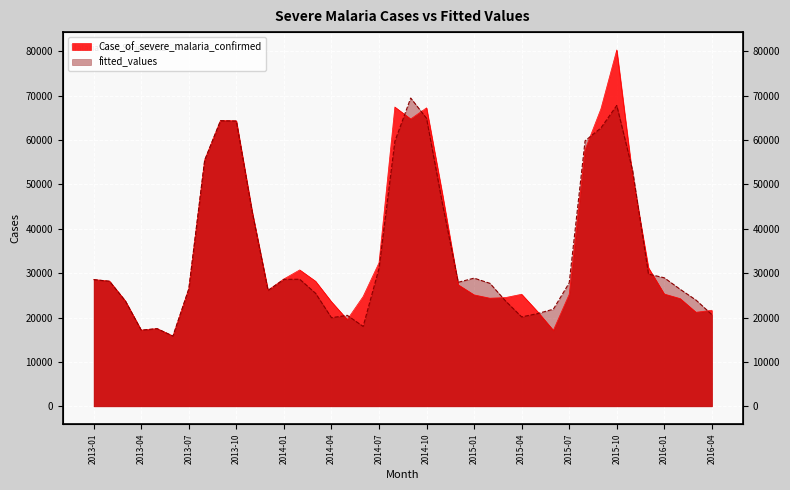

How many values in the fitted_values series exceed 28177?

20